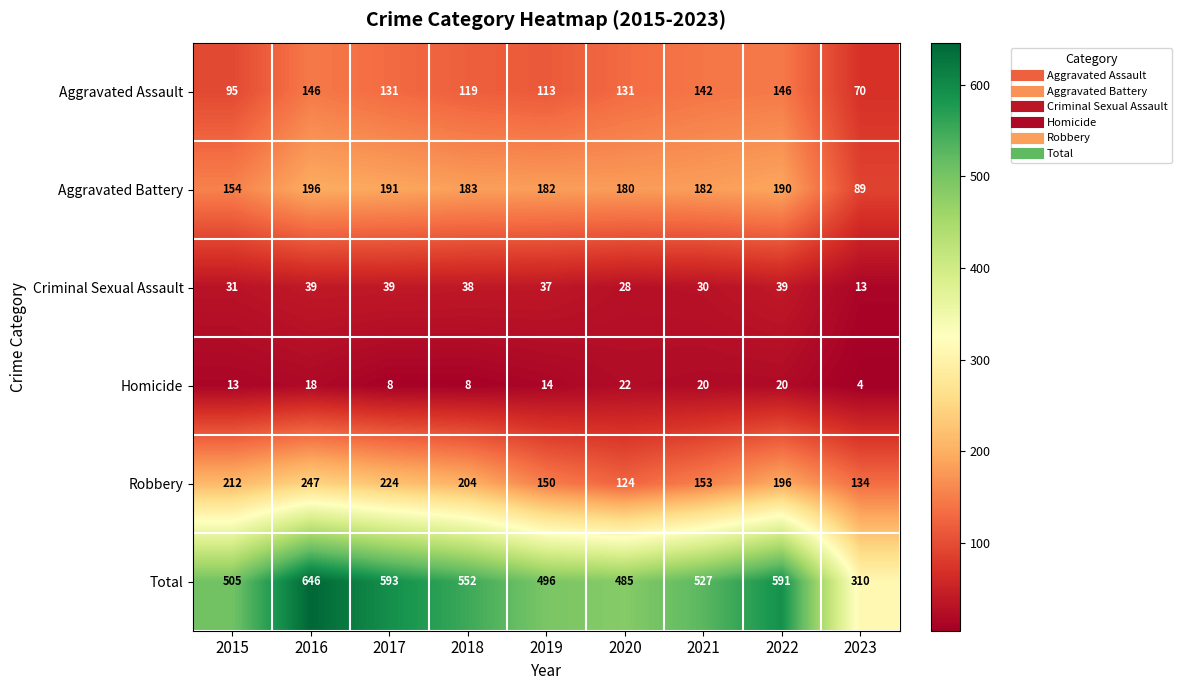

Which series changed the most between 2016 and 2019?

Total